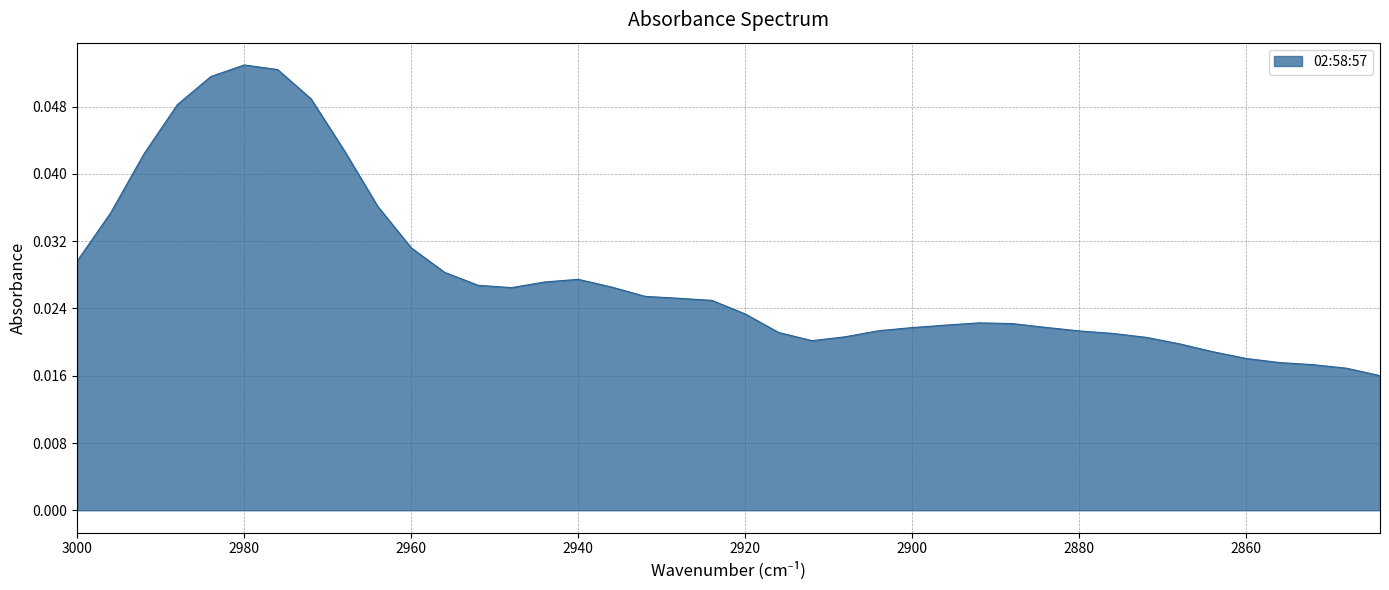

Is it true that the value at 2948 is 0.0?

False